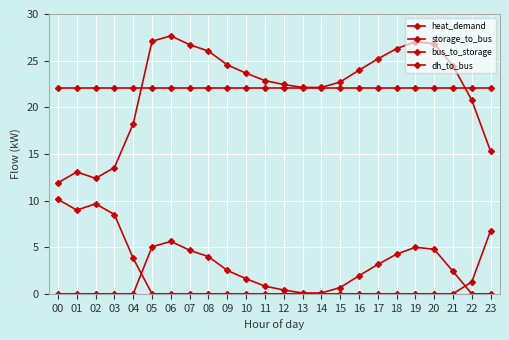

True or false: heat_demand has more than 0 points higher than both neighbors.

True